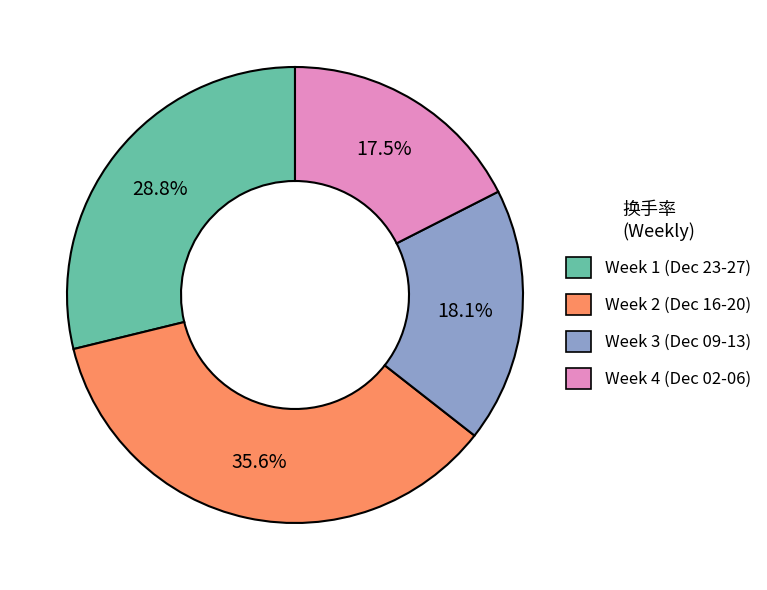

Count the number of slices in the pie.

4